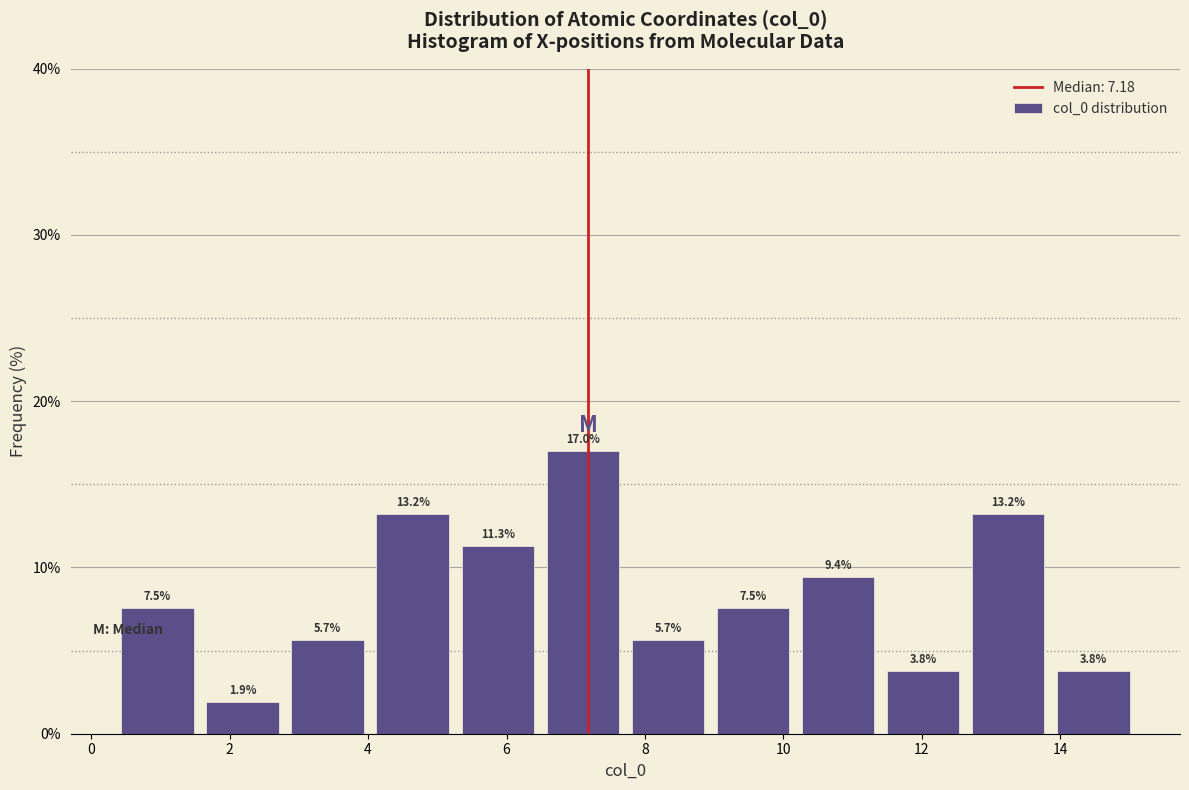

Reading left to right, transcribe this chart: for each bar, give the range it covers on the x-axis and its height. The bar edges are not printed on the chart, so give them approximately, as read against the axis.

0.4 to 1.6: 7.5
1.6 to 2.8: 1.9
2.8 to 4.0: 5.7
4.0 to 5.2: 13.2
5.2 to 6.4: 11.3
6.4 to 7.8: 17.0
7.8 to 9.0: 5.7
9.0 to 10.2: 7.5
10.2 to 11.4: 9.4
11.4 to 12.6: 3.8
12.6 to 13.8: 13.2
13.8 to 15.0: 3.8